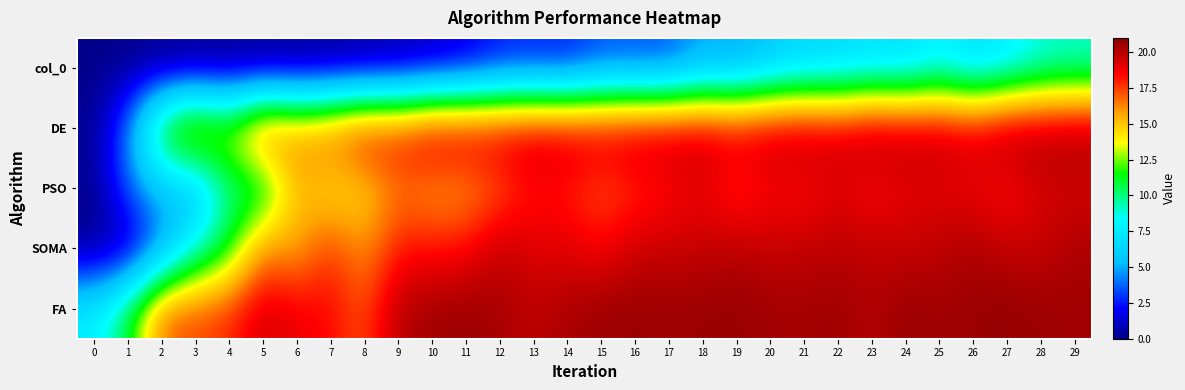

Rank the series at 10 from highest to lowest value.

FA, DE, SOMA, PSO, col_0